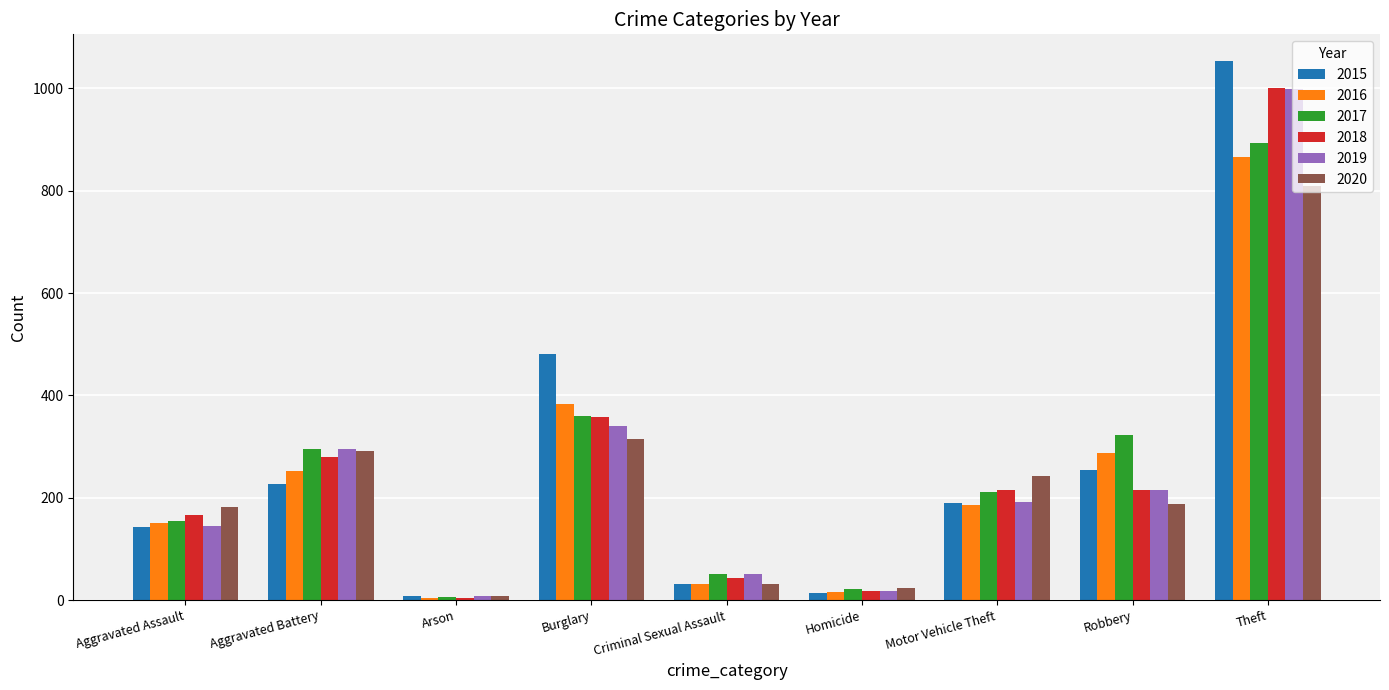

Between Burglary and Motor Vehicle Theft, which series saw the biggest shift?

2015